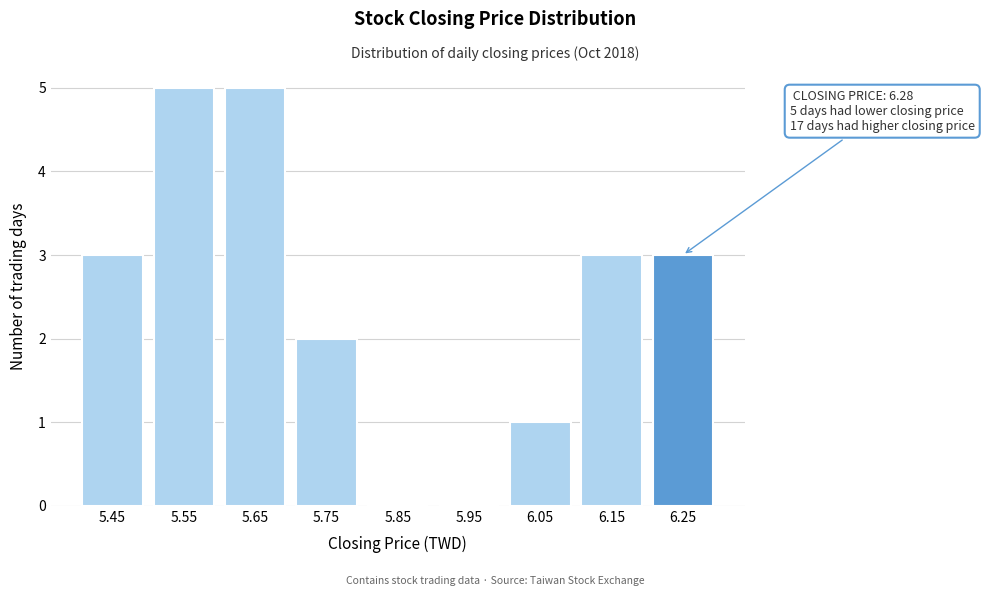

Reading left to right, transcribe all the data shown in this chart.

5.45=3	5.55=5	5.65=5	5.75=2	5.85=0	5.95=0	6.05=1	6.15=3	6.25=3